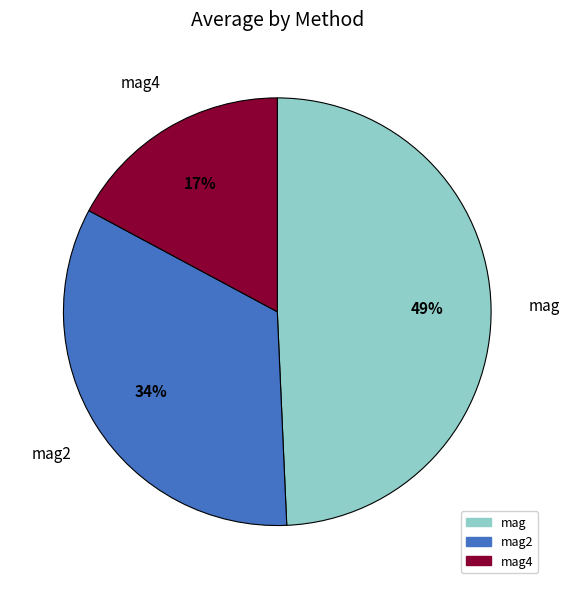

To the nearest percent, what percentage of the pie is mag4?

17%